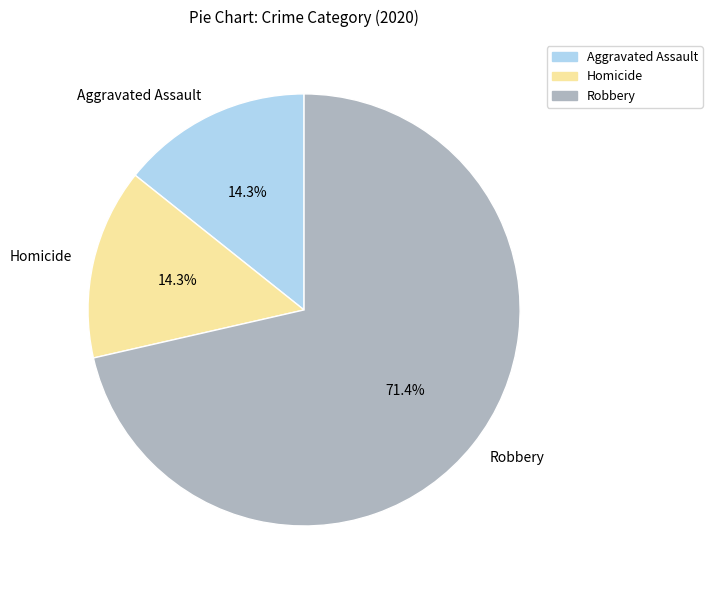

To the nearest percent, what percentage of the pie is Homicide?

14%